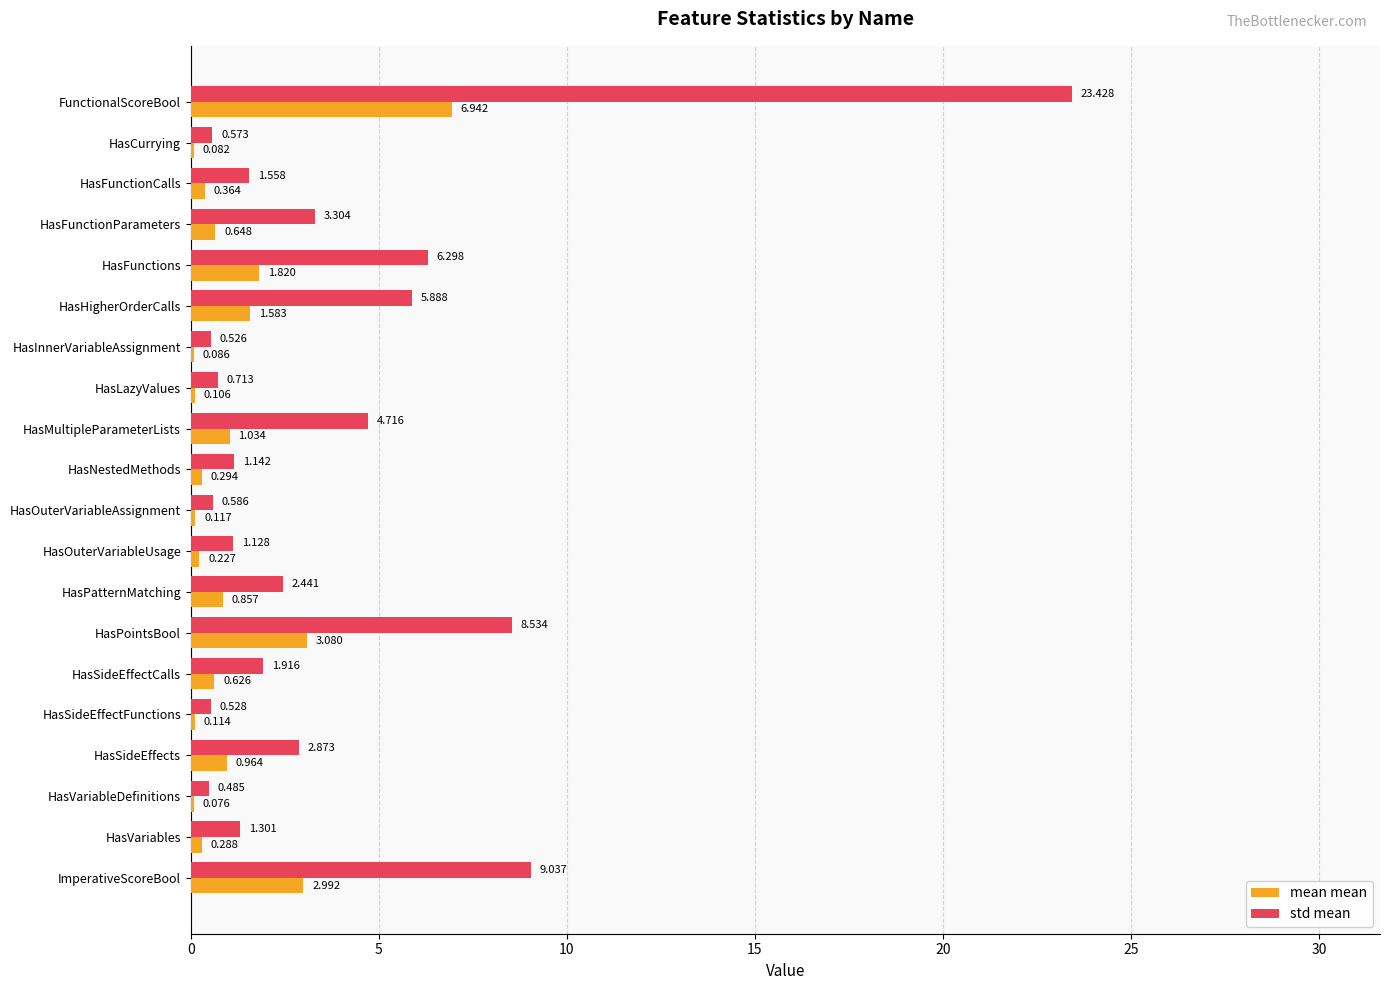

Which series has the largest total across all categories?

std mean